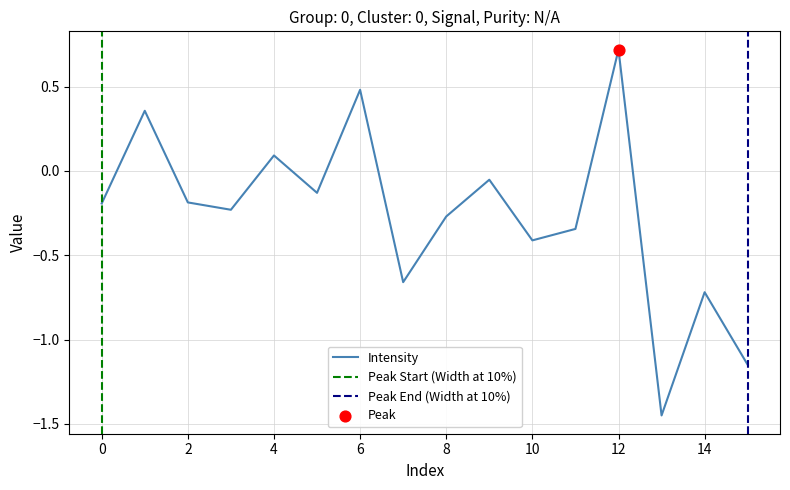

What is the change in value from 0 to 4?

+0.3